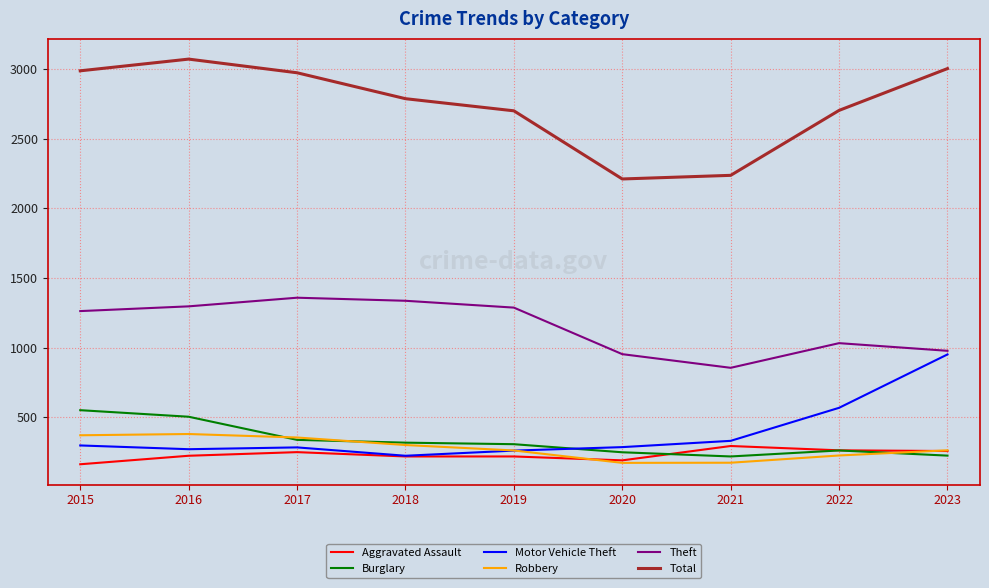

What are all the series names shown in the legend?

Aggravated Assault, Burglary, Motor Vehicle Theft, Robbery, Theft, Total